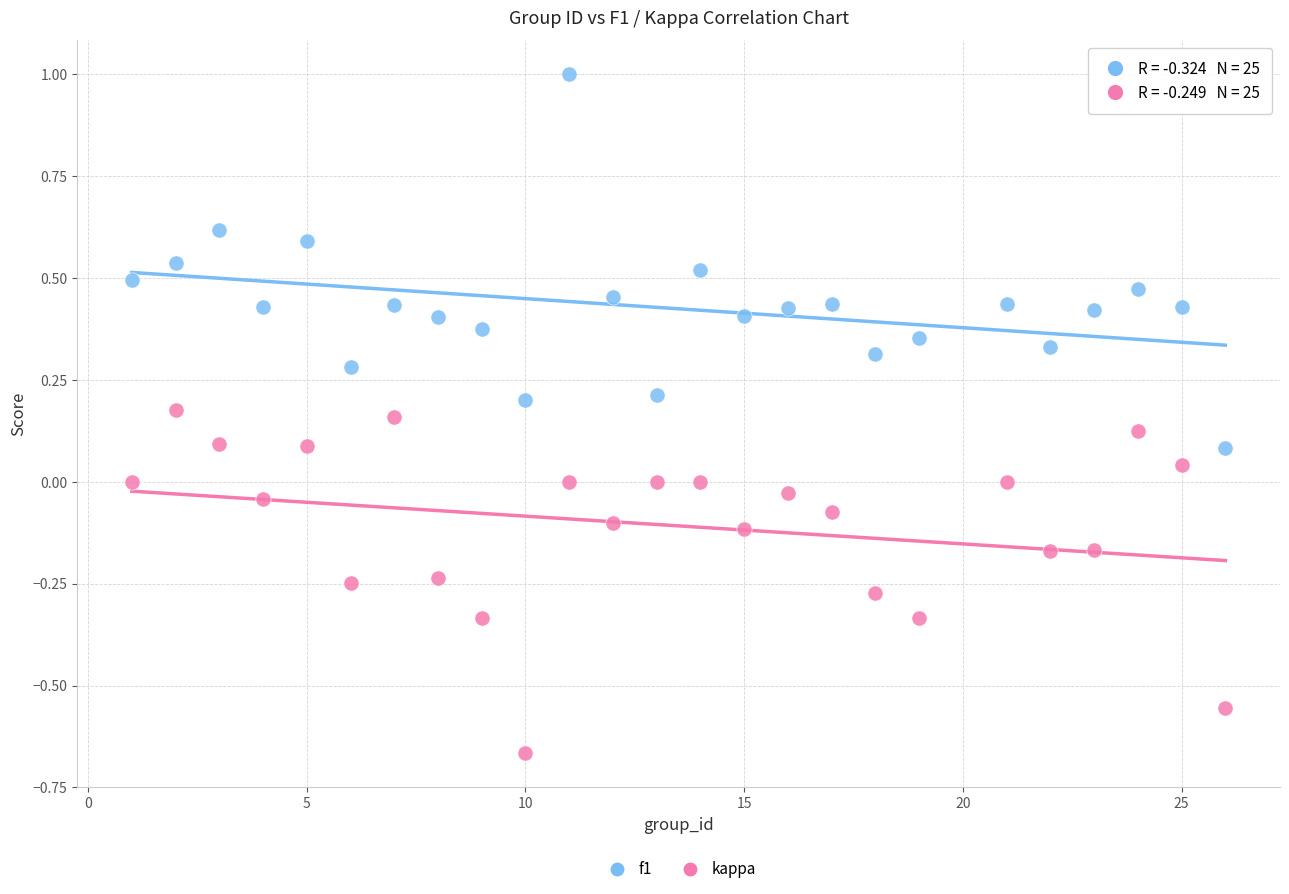

Which series contains the lowest Y value?

kappa